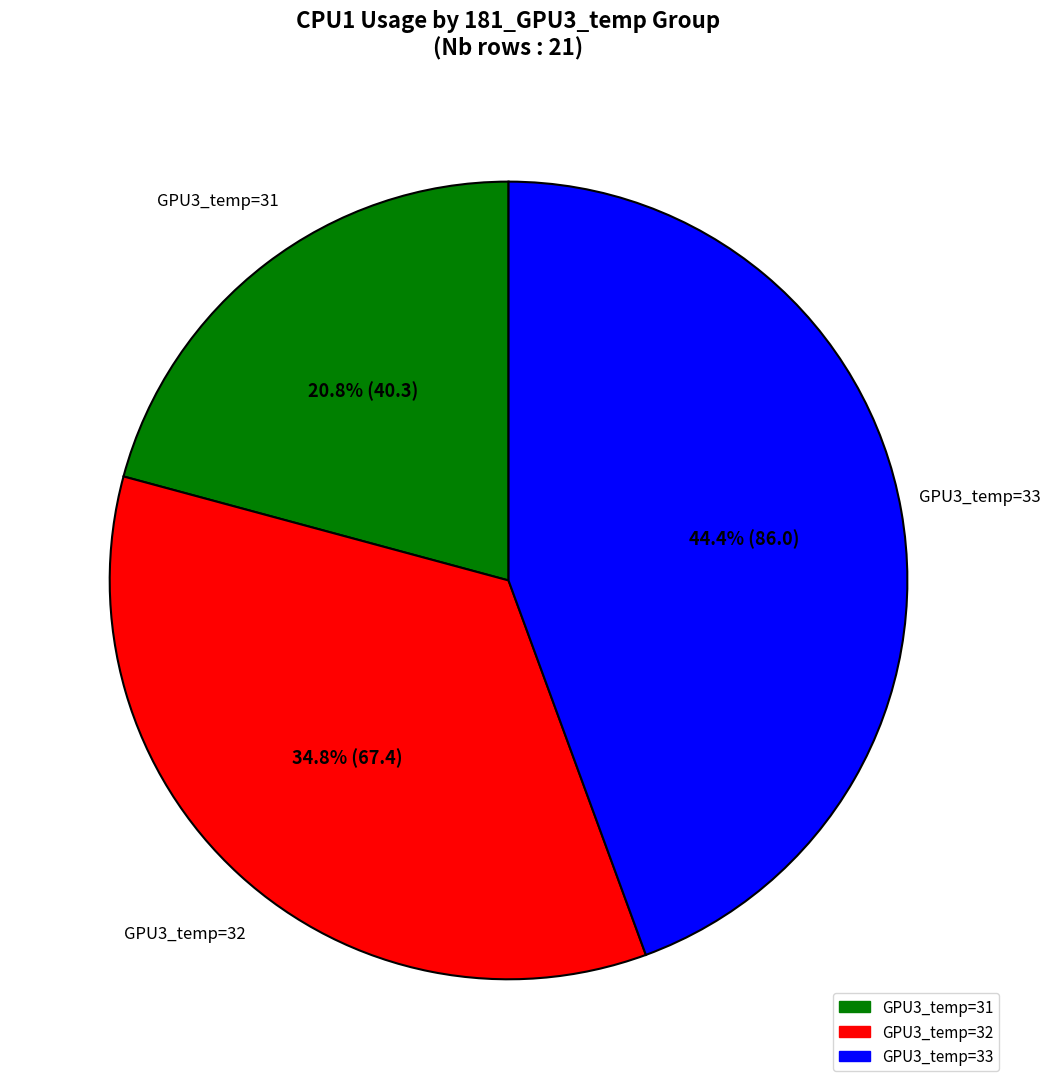

Is there a majority slice in this chart?

No